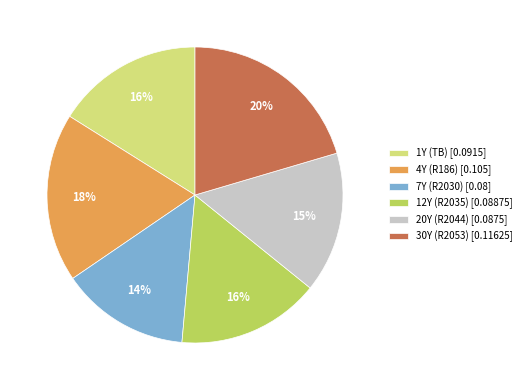

Do 7Y (R2030) [0.08] and 12Y (R2035) [0.08875] together represent more than half of the pie?

No